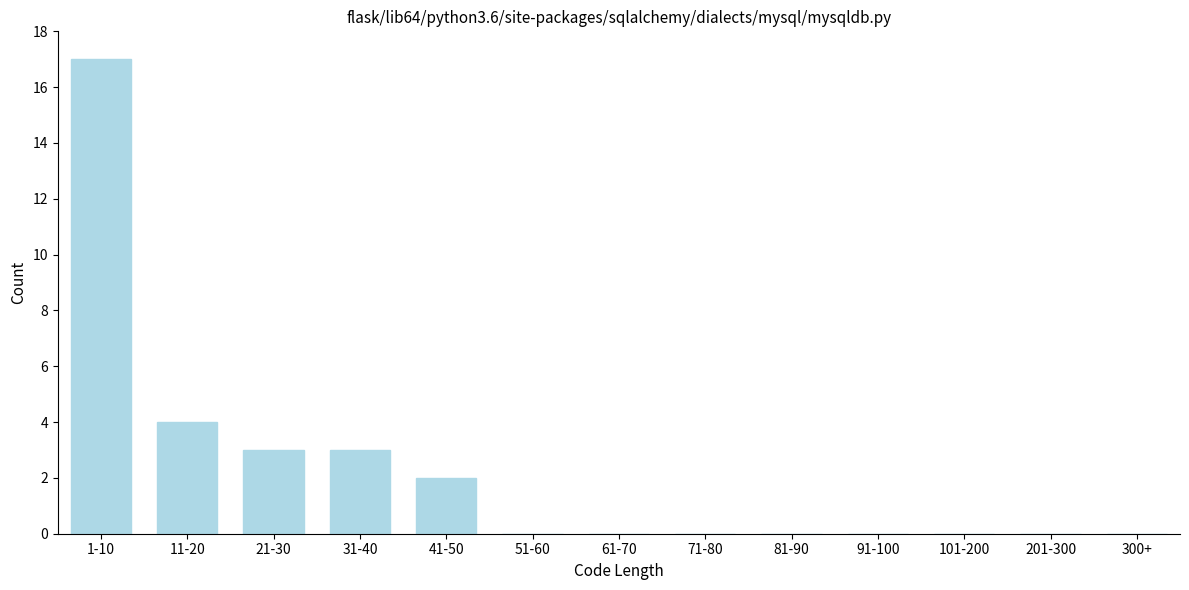

Reading left to right, what are all the values shown in this chart?

1-10=17	11-20=4	21-30=3	31-40=3	41-50=2	51-60=0	61-70=0	71-80=0	81-90=0	91-100=0	101-200=0	201-300=0	300+=0